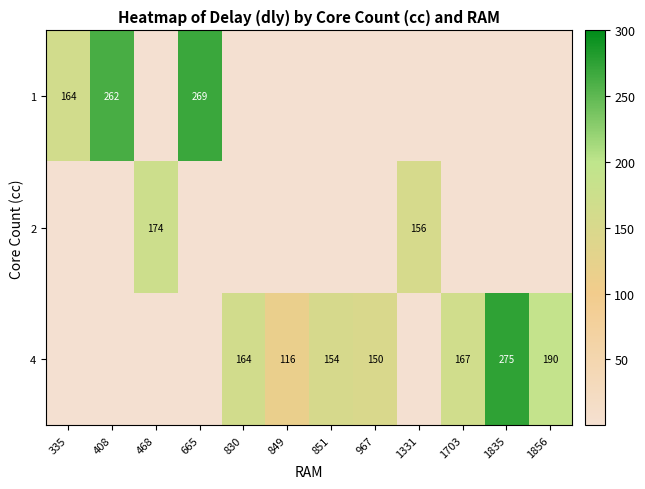

The value of 2 at 1331 is 43. True or false?

False